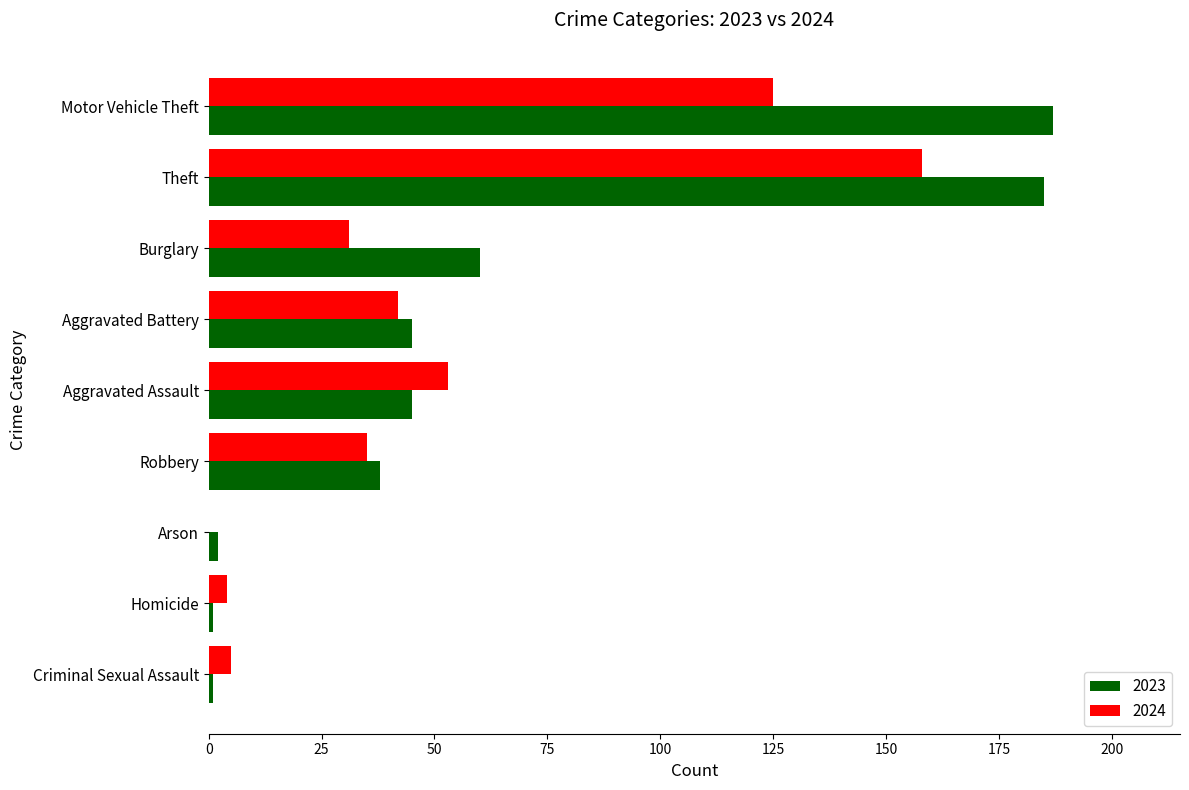

The 2023 series shows 291 at Theft. True or false?

False